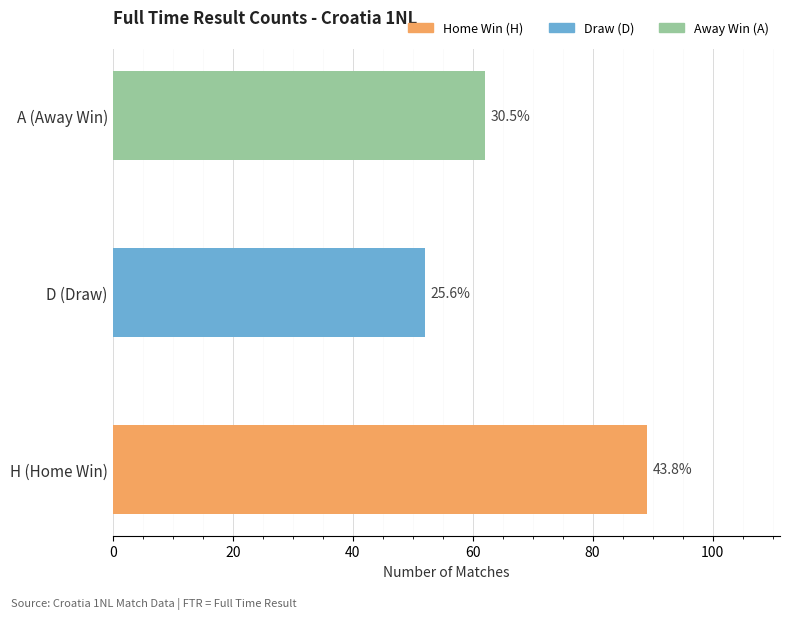

True or false: the data shows 25 at A (Away Win).

False